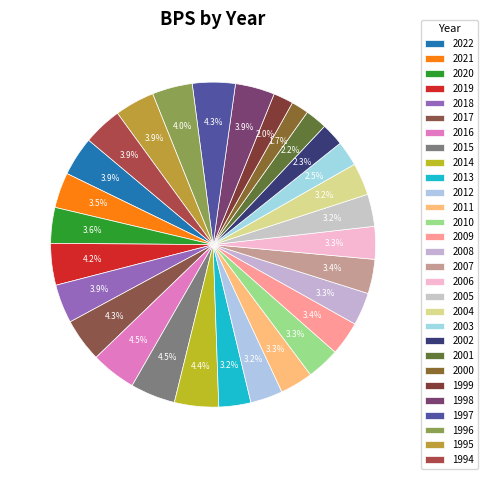

The 2006 slice represents 11% of the pie. True or false?

False